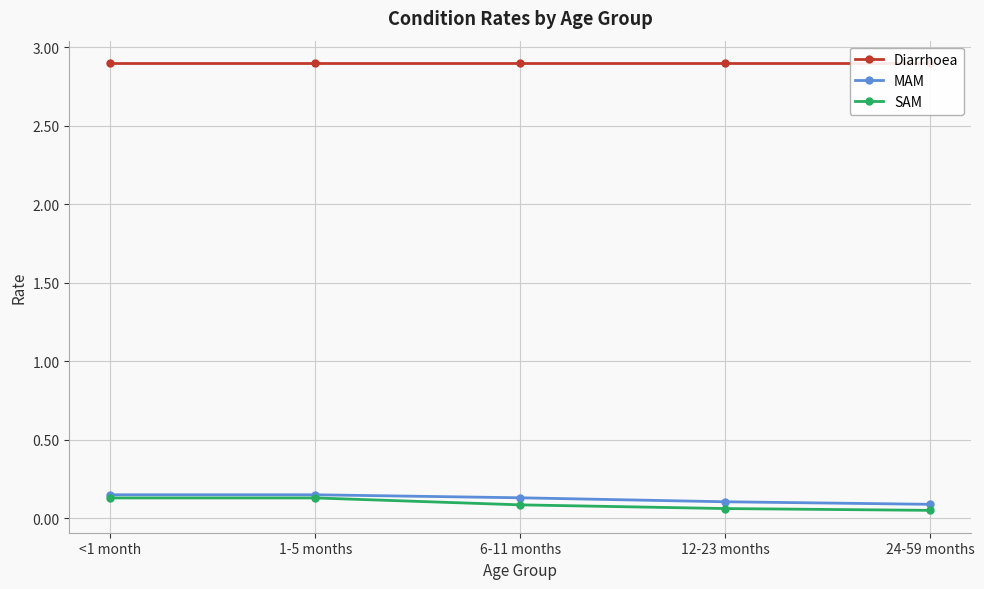

At how many categories does at least one series exceed 0?

5